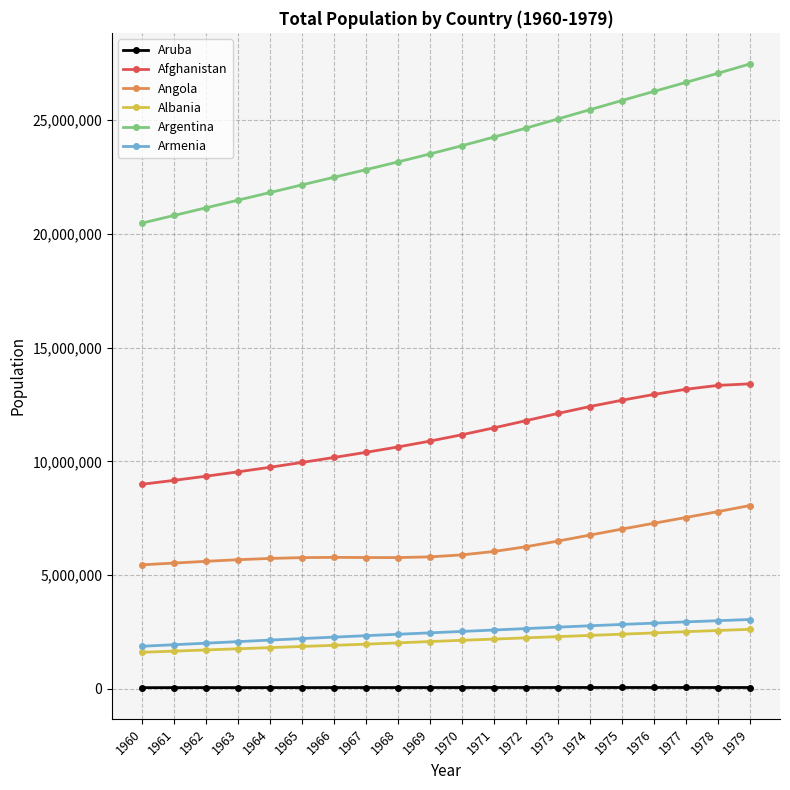

True or false: Aruba and Albania cross at least once.

False